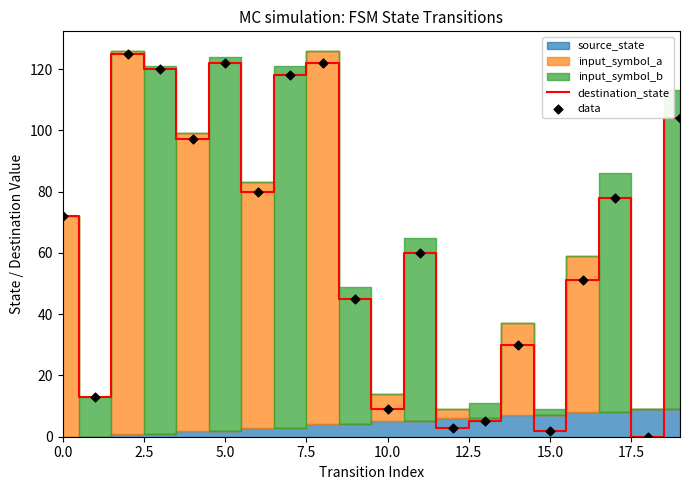

Which series has the largest total across all categories?

destination_state